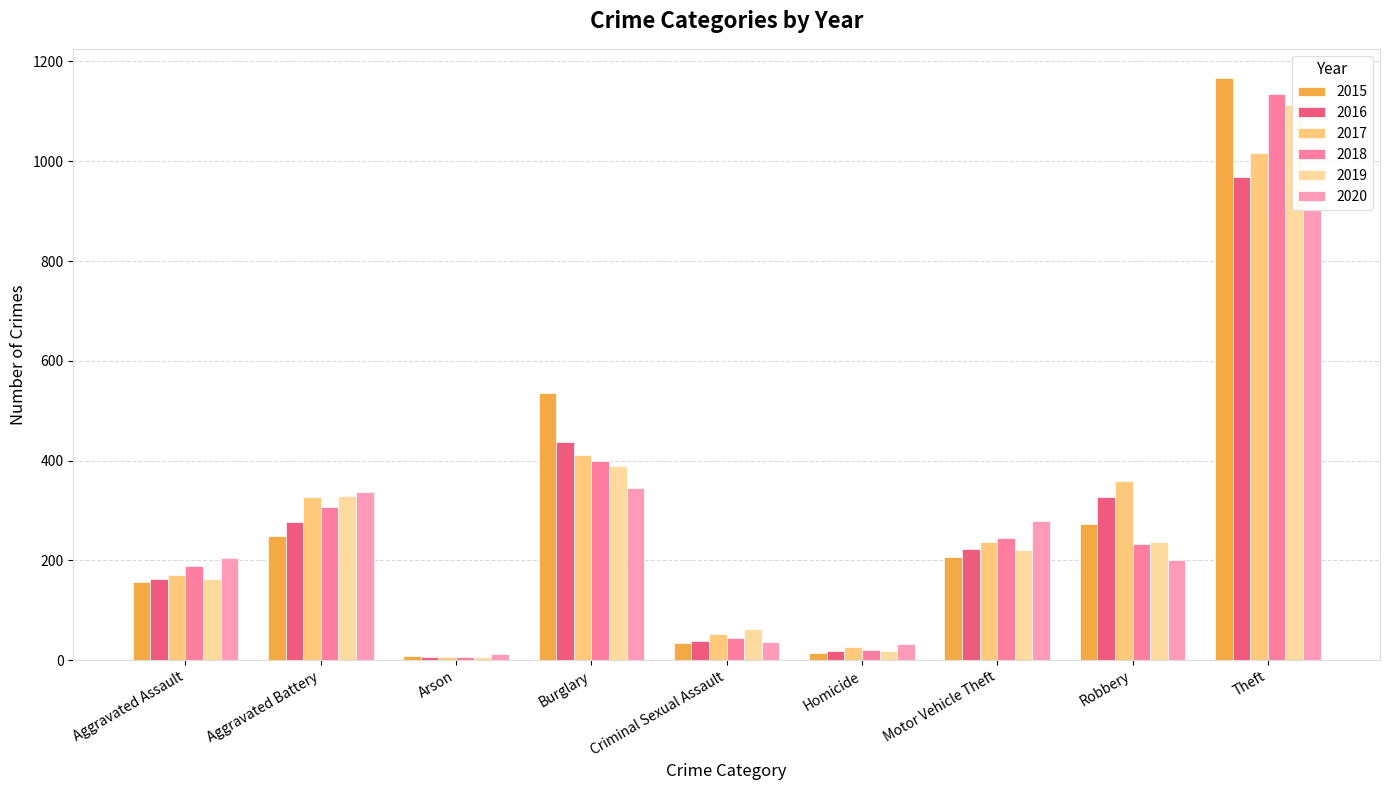

At which label is 2019 closest to 560?

Burglary